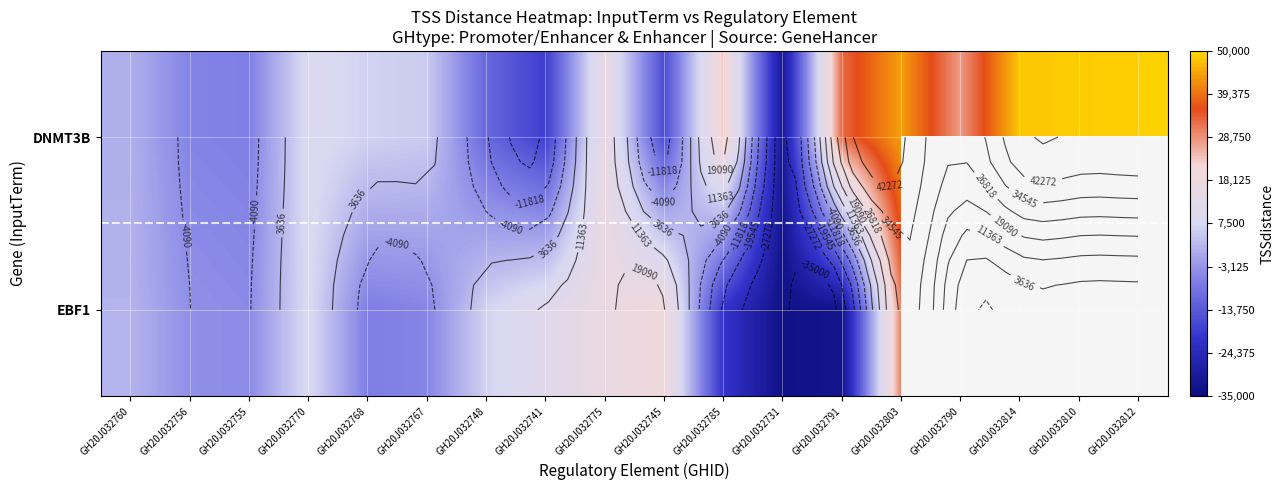

How many data points does each series have?

18